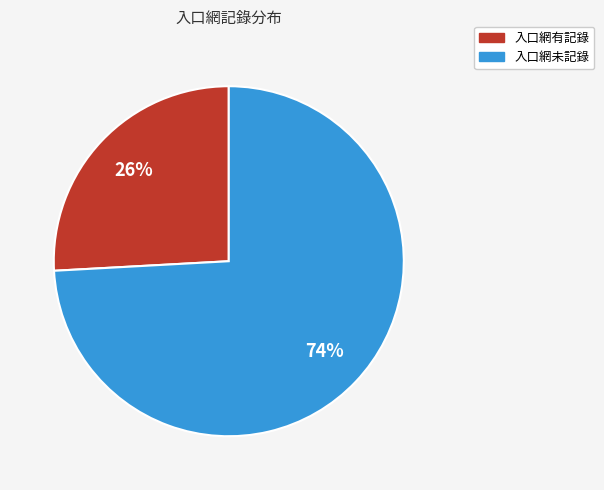

Between 入口網未記錄 and 入口網有記錄, which is larger?

入口網未記錄